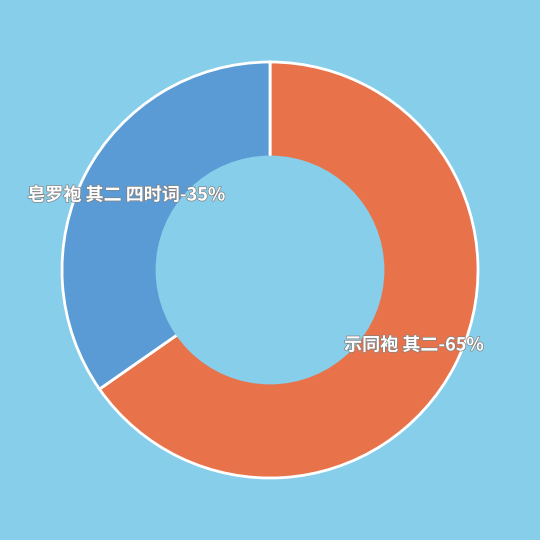

Rank the categories by value from lowest to highest.

皂罗袍 其二 四时词, 示同袍 其二